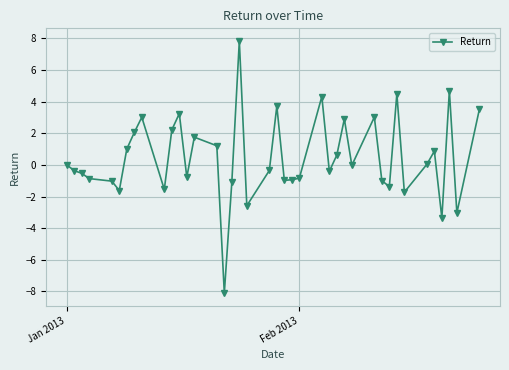

What is the value of the 28th point from the left?

2.9